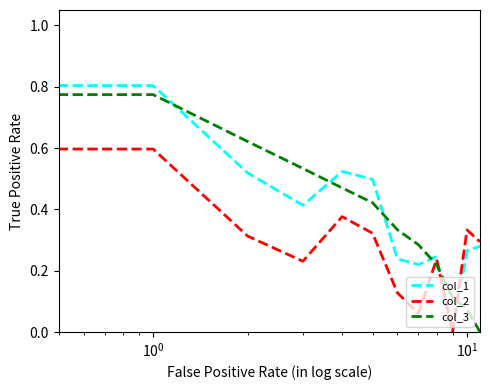

What is the maximum value shown in the chart?

1.0